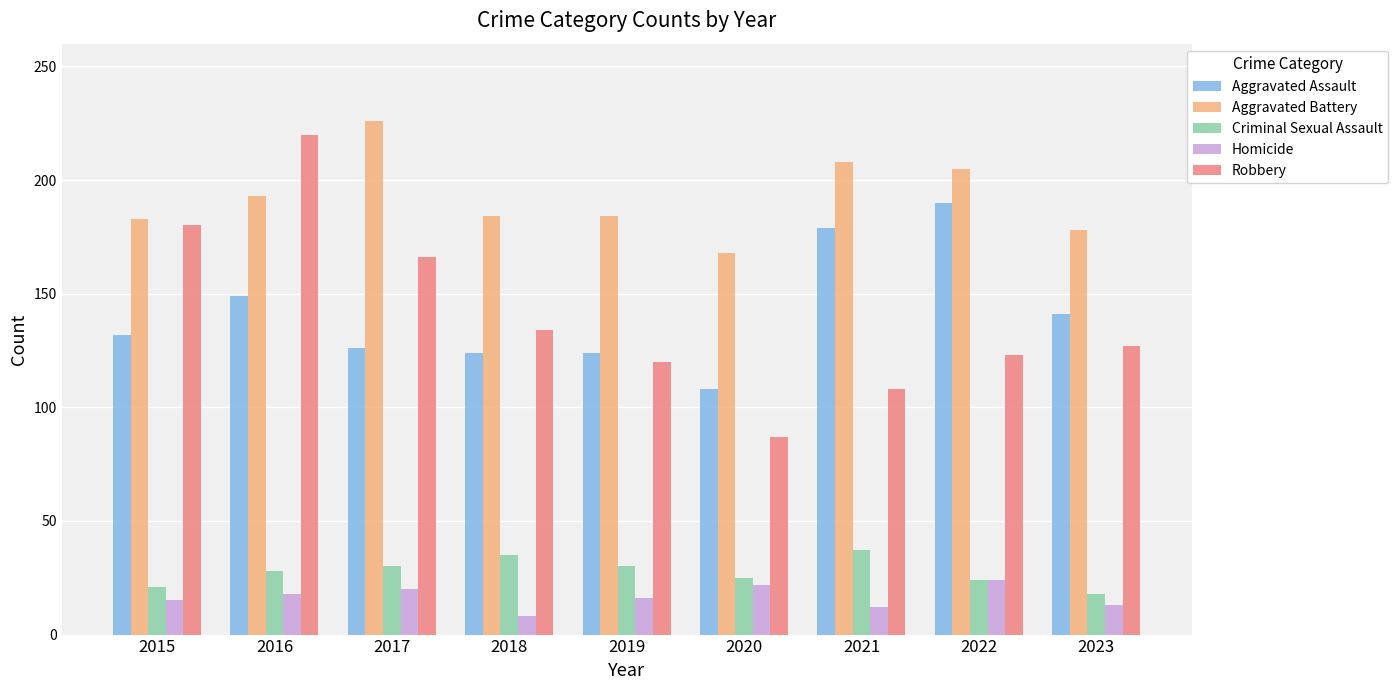

What is the value of the Aggravated Assault bar at the 6th from the left?

108